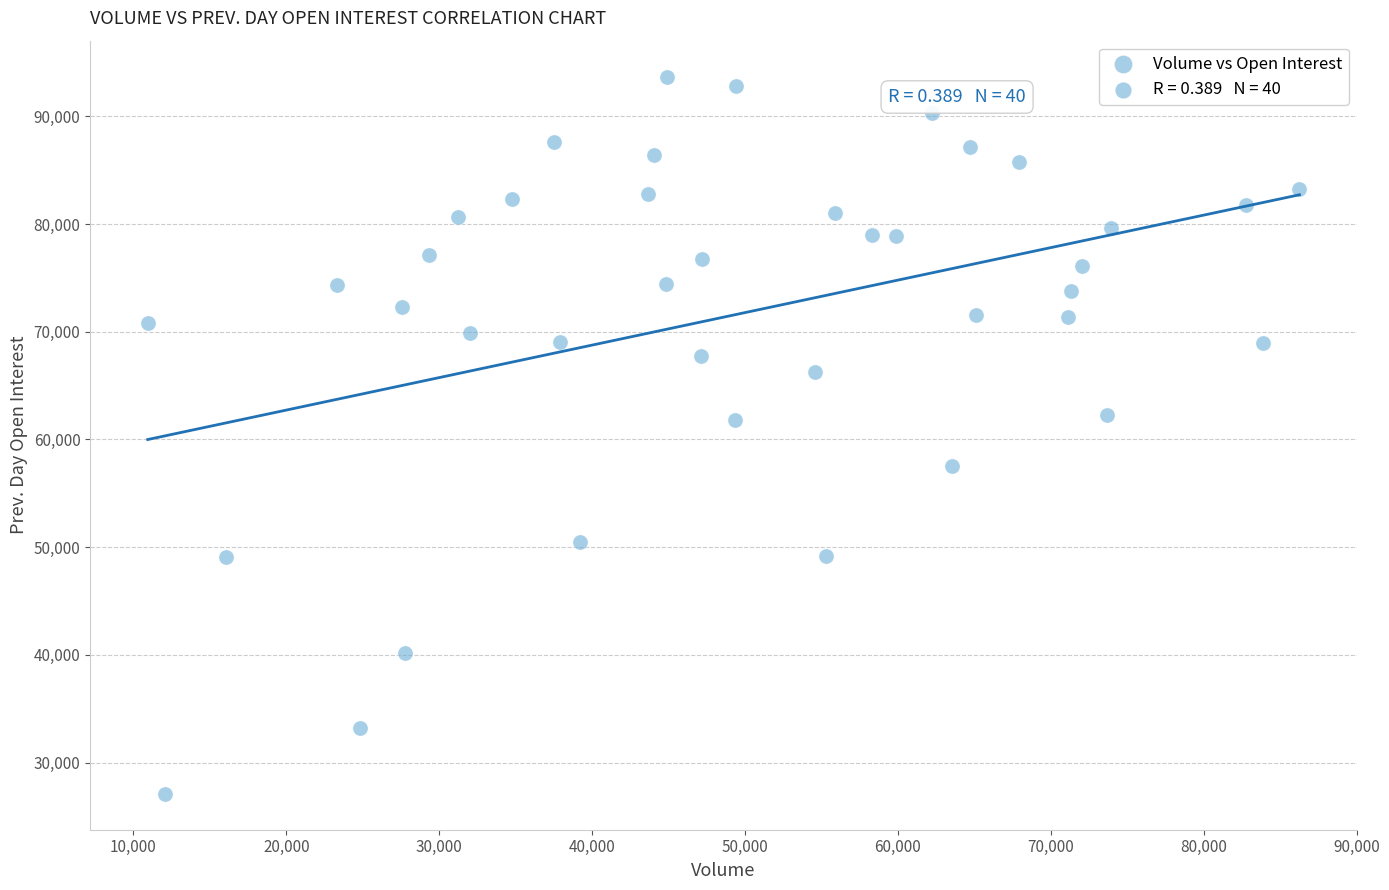

What is the range of Y values (max minus min)?

66603